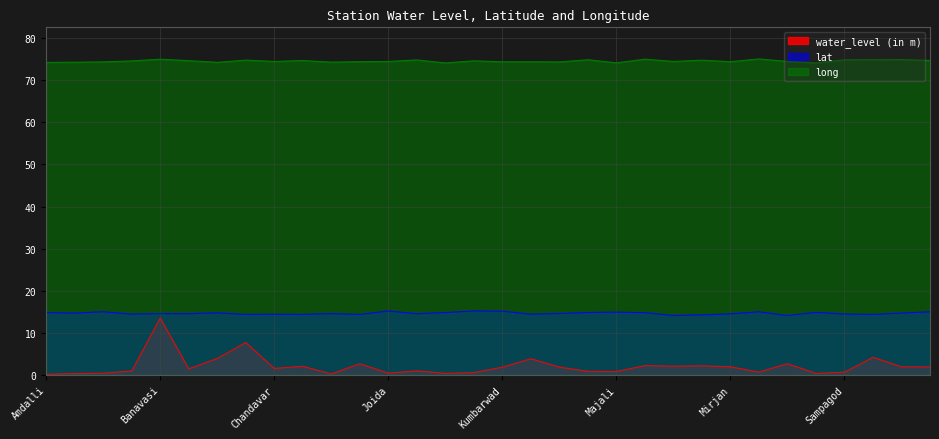

True or false: water_level (in m) and lat cross at least once.

False